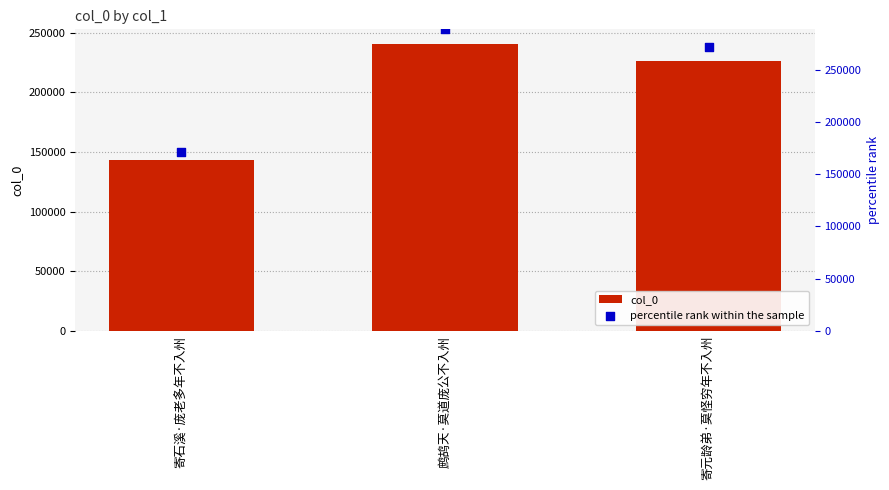

At how many categories does at least one series exceed 244962?

2